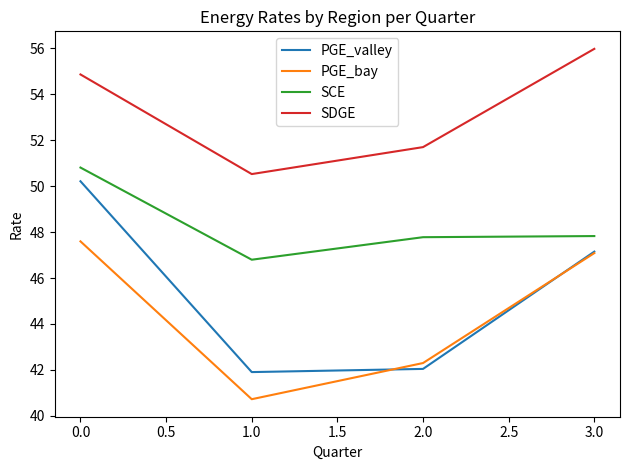

Is this an area chart (filled region under the line)?

No